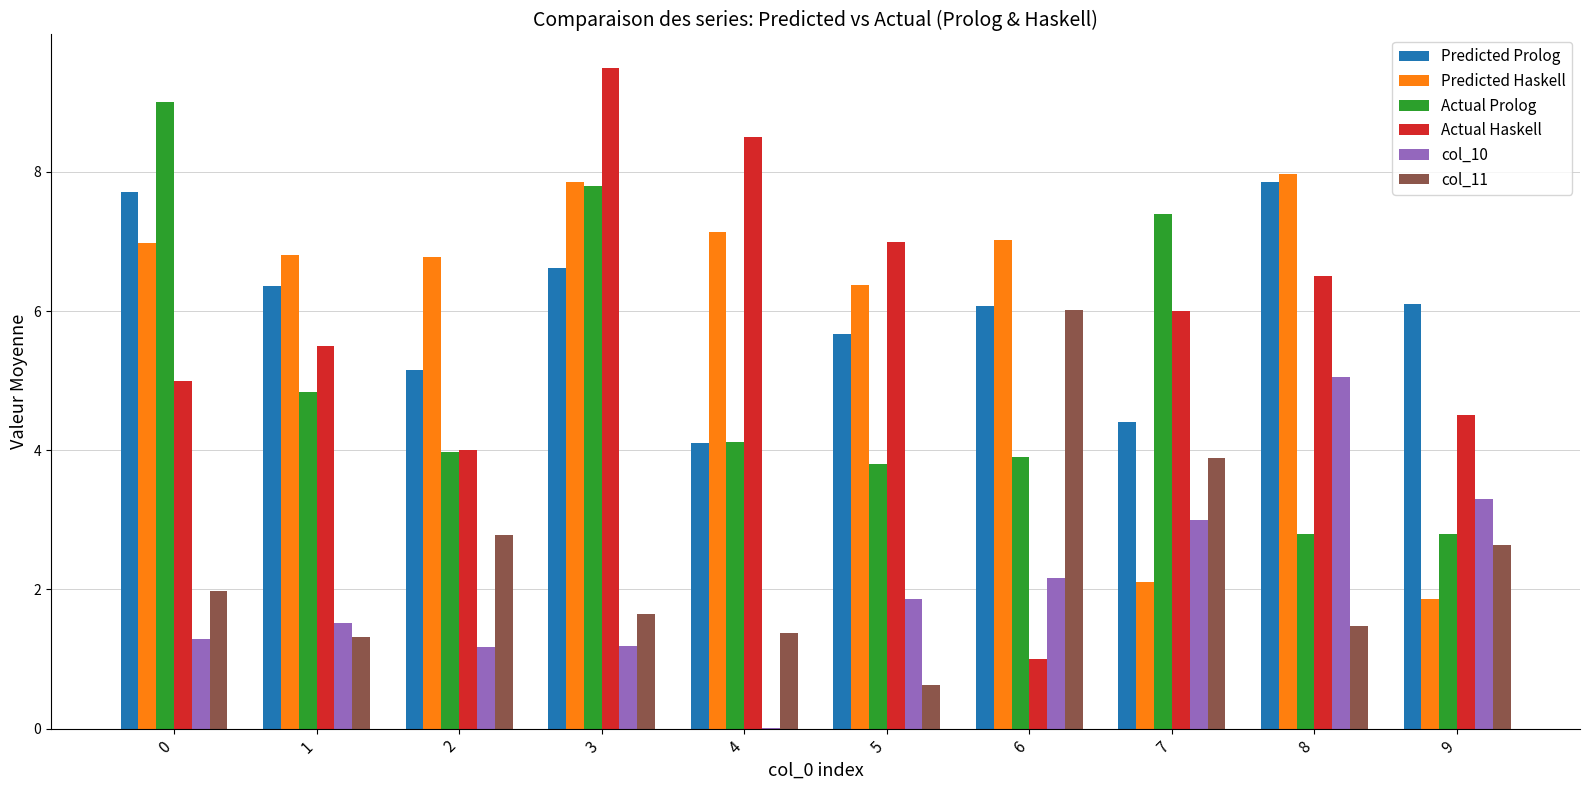

Which series changed the most between 7 and 8?

Predicted Haskell